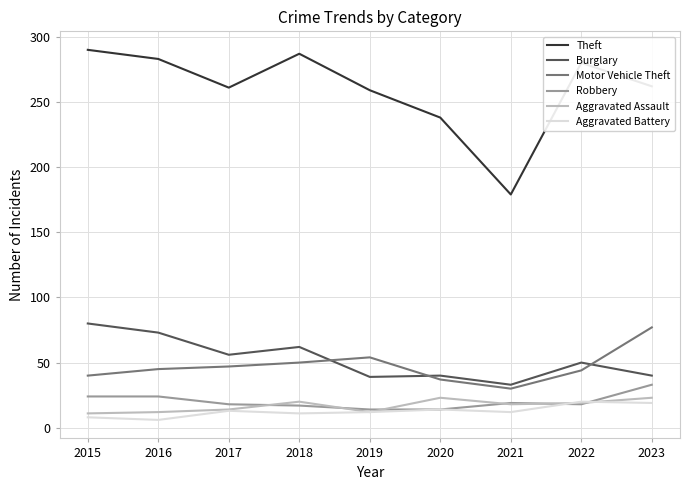

True or false: Aggravated Battery and Burglary cross at least once.

False